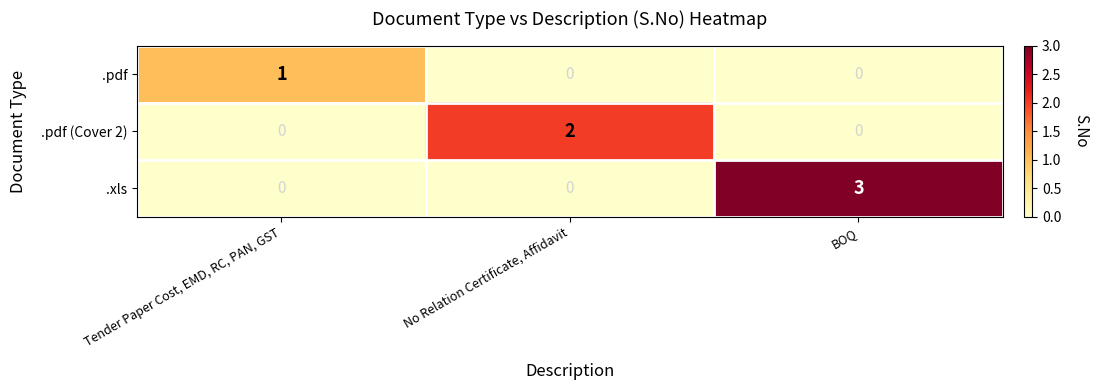

Reading left to right, what are all the values shown in this chart?

.pdf: 1	0	0
.pdf (Cover 2): 0	2	0
.xls: 0	0	3